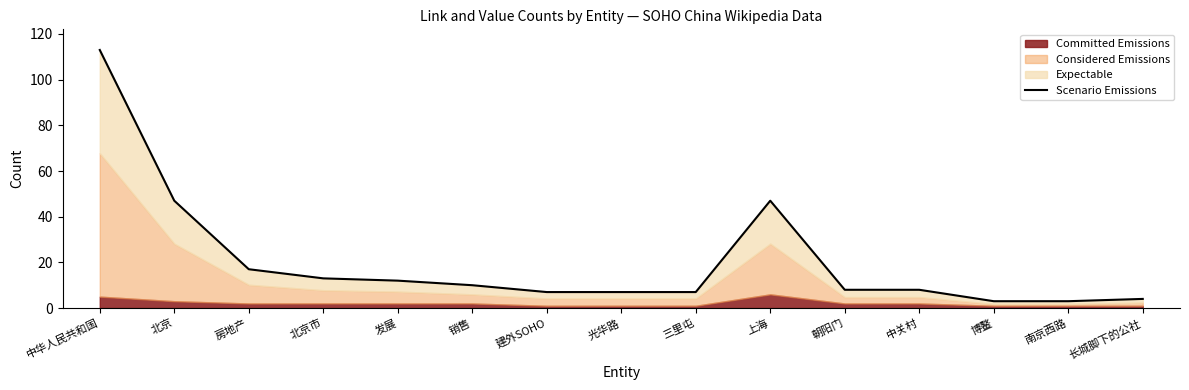

How many categories are shown in the chart?

15